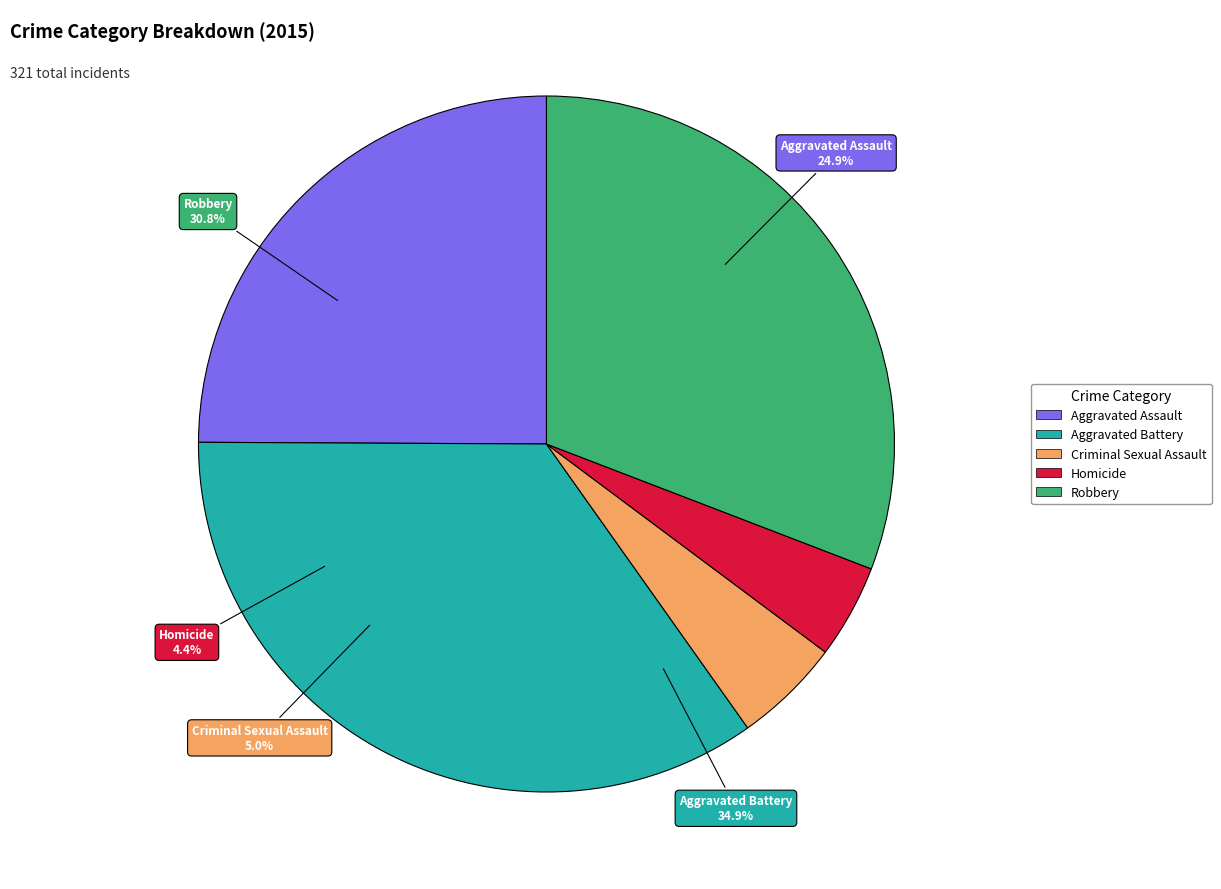

To the nearest percent, what is the difference between the largest and smallest slice percentages?

31%